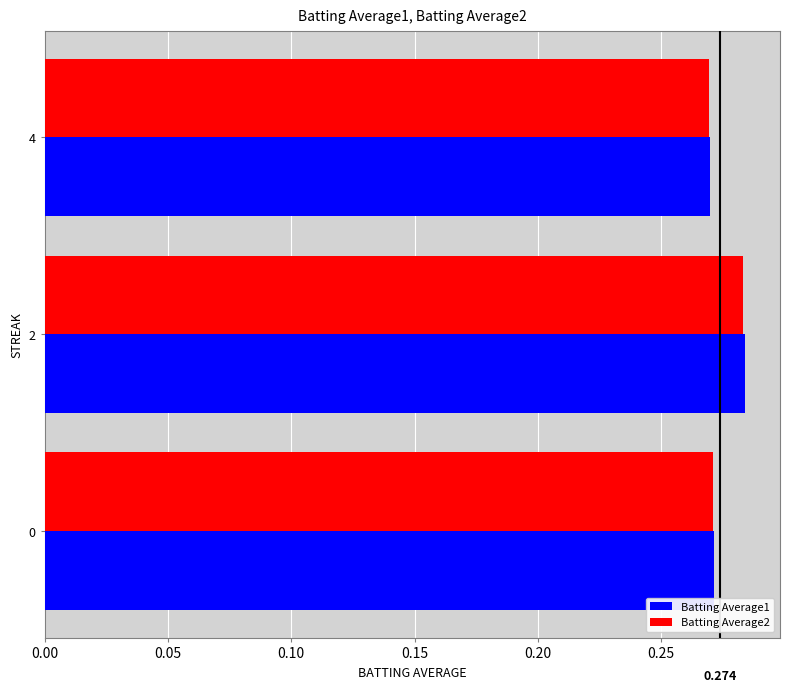

Is the value of Batting Average1 at 4 greater than the value of Batting Average2 at 2?

No